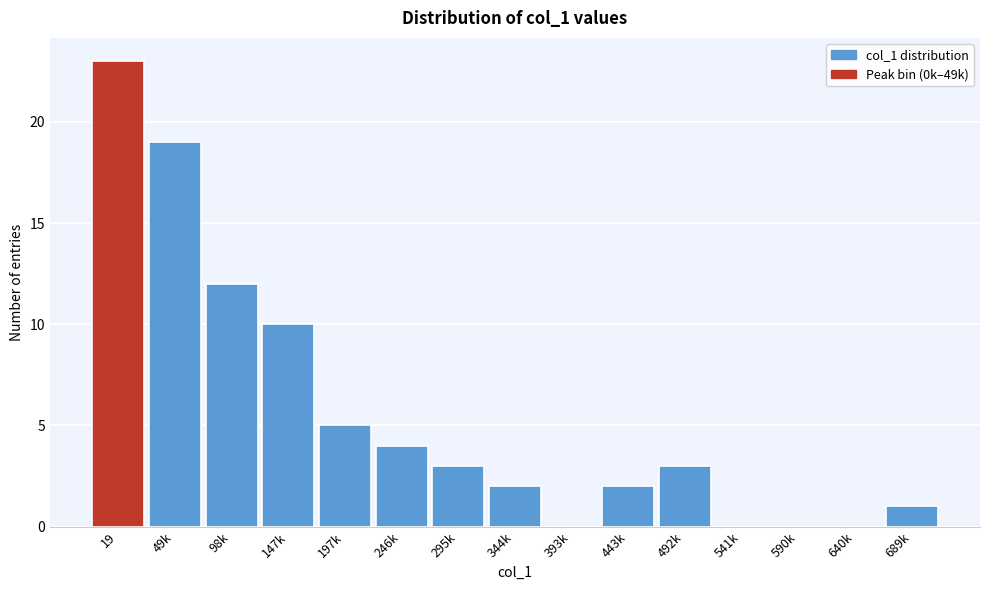

Reading left to right, transcribe all the data shown in this chart.

19=23	49k=19	98k=12	147k=10	197k=5	246k=4	295k=3	344k=2	393k=0	443k=2	492k=3	541k=0	590k=0	640k=0	689k=1